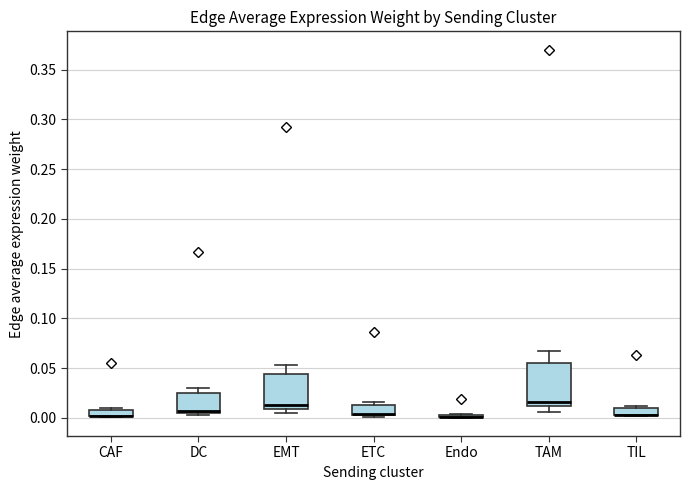

Comparing the boxes themselves (not the whiskers), which one is the tallest?

TAM